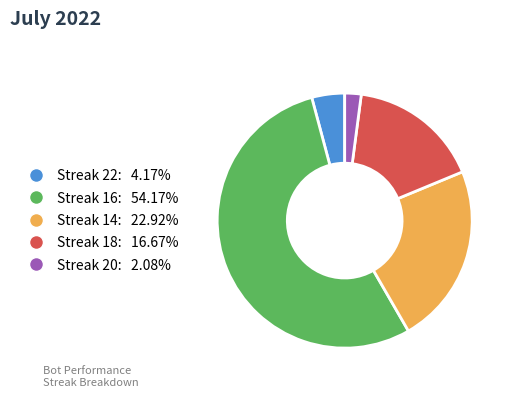

Does any single category account for the majority?

Yes